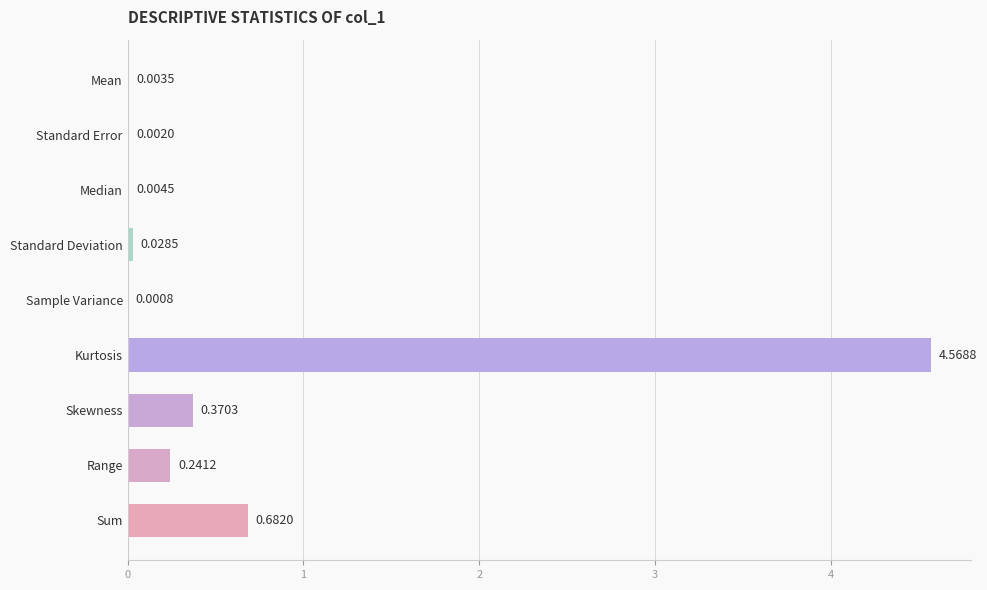

Which has a higher value, Standard Deviation or Median?

Standard Deviation